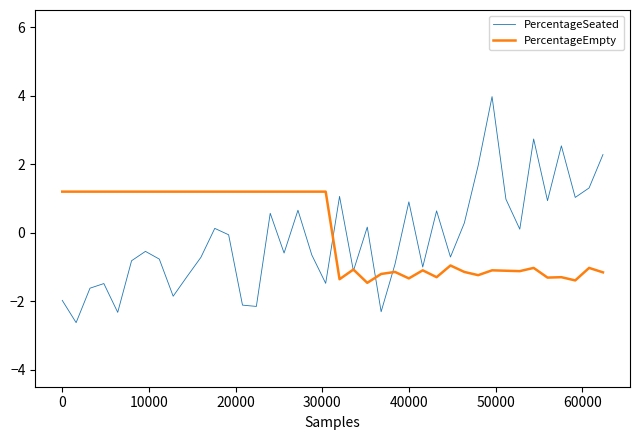

Which series has the widest spread of values?

PercentageSeated